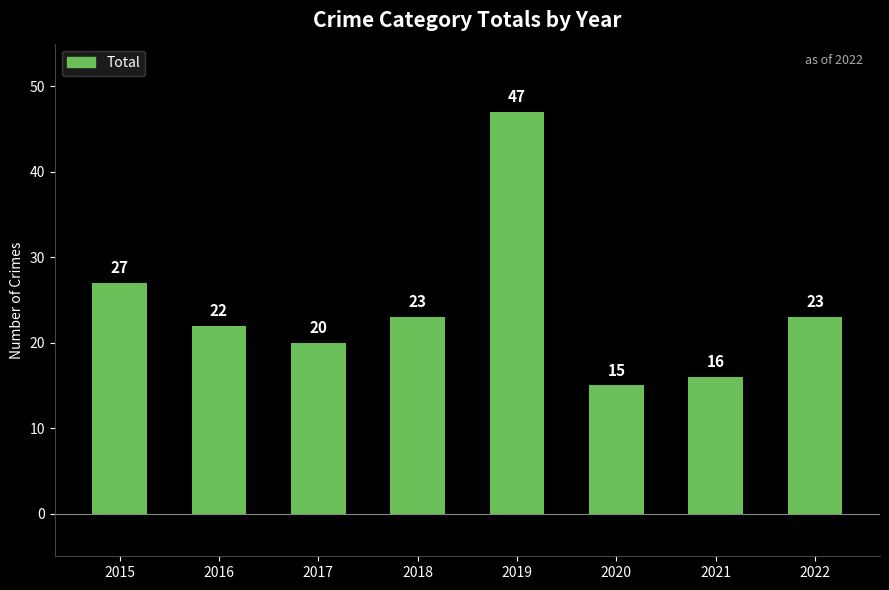

What is the value of the 2nd bar from the left?

22